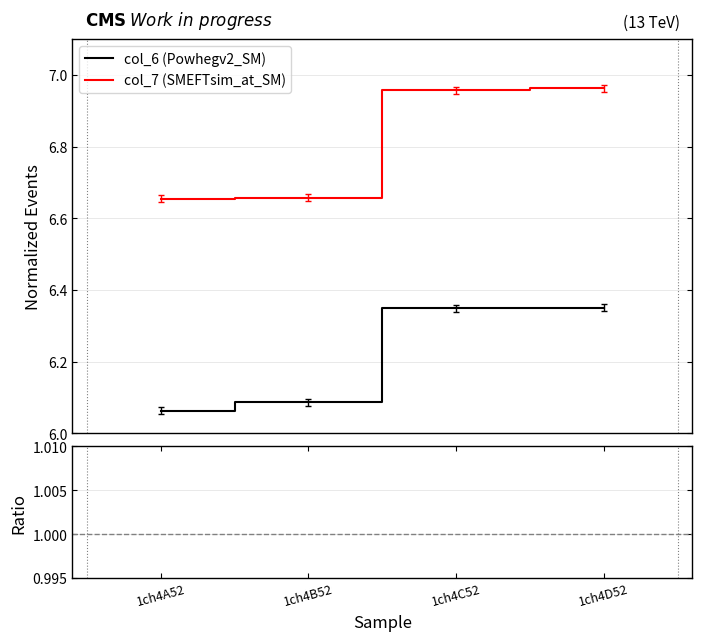

What is the label of the 2nd point from the left?

1ch4B52